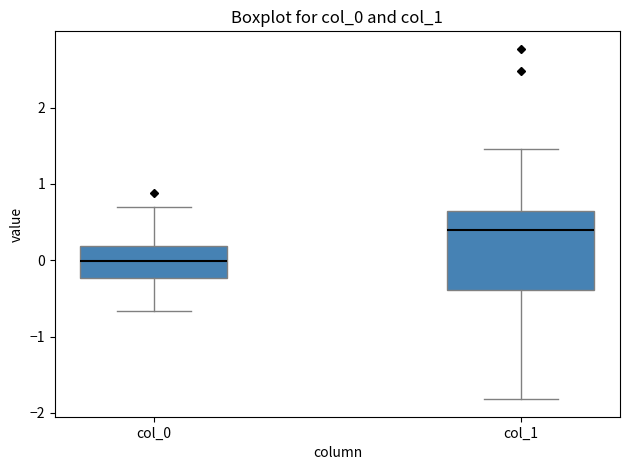

Reading left to right, read every box against the y-axis: the position of its median line, the range the box covers, and the ends of its whiskers. The values are not printed on the chart, so give them approximately, as read against the axis.

col_0: median 0.0, box -0.2 to 0.2, whiskers -0.7 to 0.7
col_1: median 0.4, box -0.4 to 0.6, whiskers -1.8 to 1.5